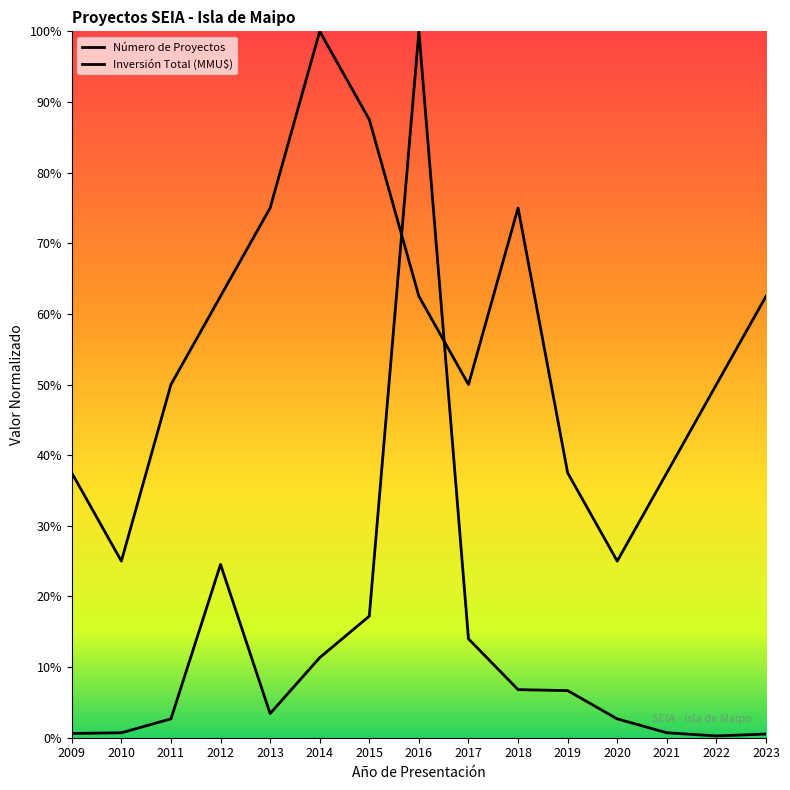

Reading left to right, list all the values displayed in this chart.

Número de Proyectos: 0.4	0.2	0.5	0.6	0.8	1.0	0.9	0.6	0.5	0.8	0.4	0.2	0.4	0.5	0.6
Inversión Total (MMU$): 0.0	0.0	0.0	0.2	0.0	0.1	0.2	1.0	0.1	0.1	0.1	0.0	0.0	0.0	0.0